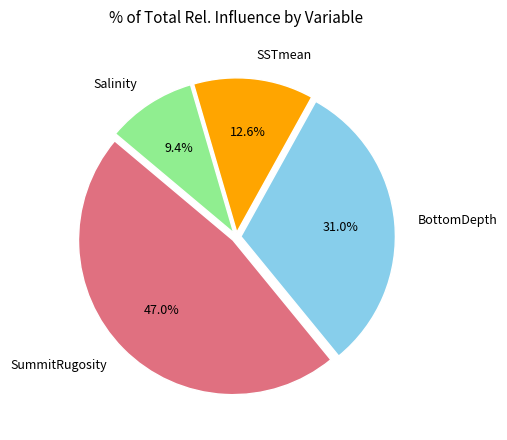

To the nearest percent, what is the difference between the SummitRugosity and Salinity slice percentages?

38%